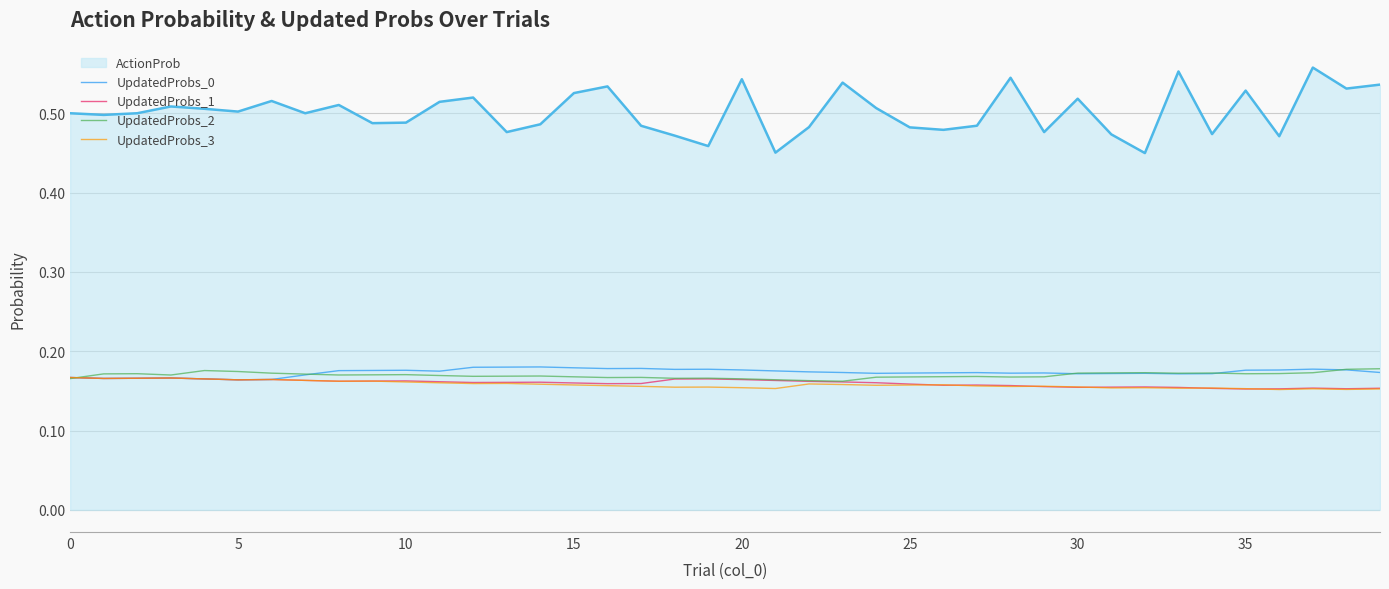

True or false: UpdatedProbs_3 and ActionProb cross at least once.

False